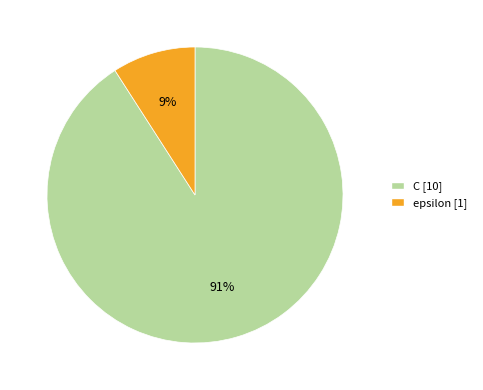

Is it true that epsilon is 9% of the pie?

True